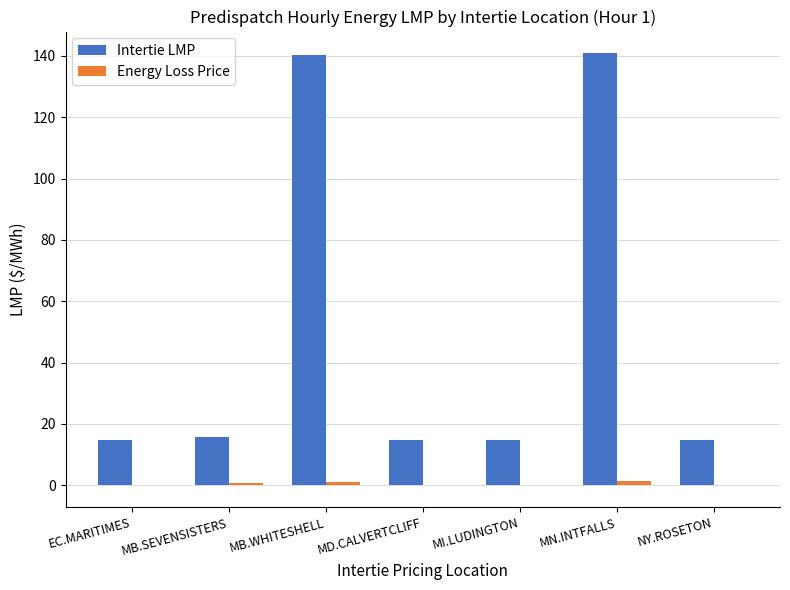

Which series changed the most between MI.LUDINGTON and MN.INTFALLS?

Intertie LMP